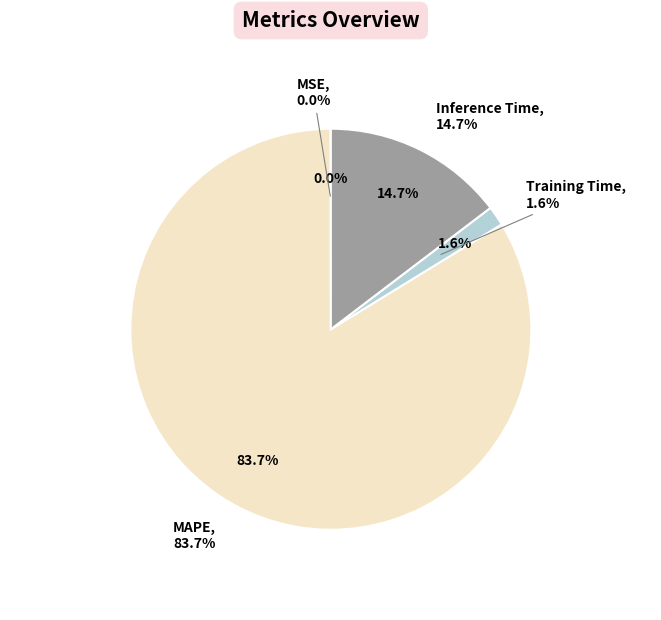

Is it true that Training Time is 1% of the pie?

False